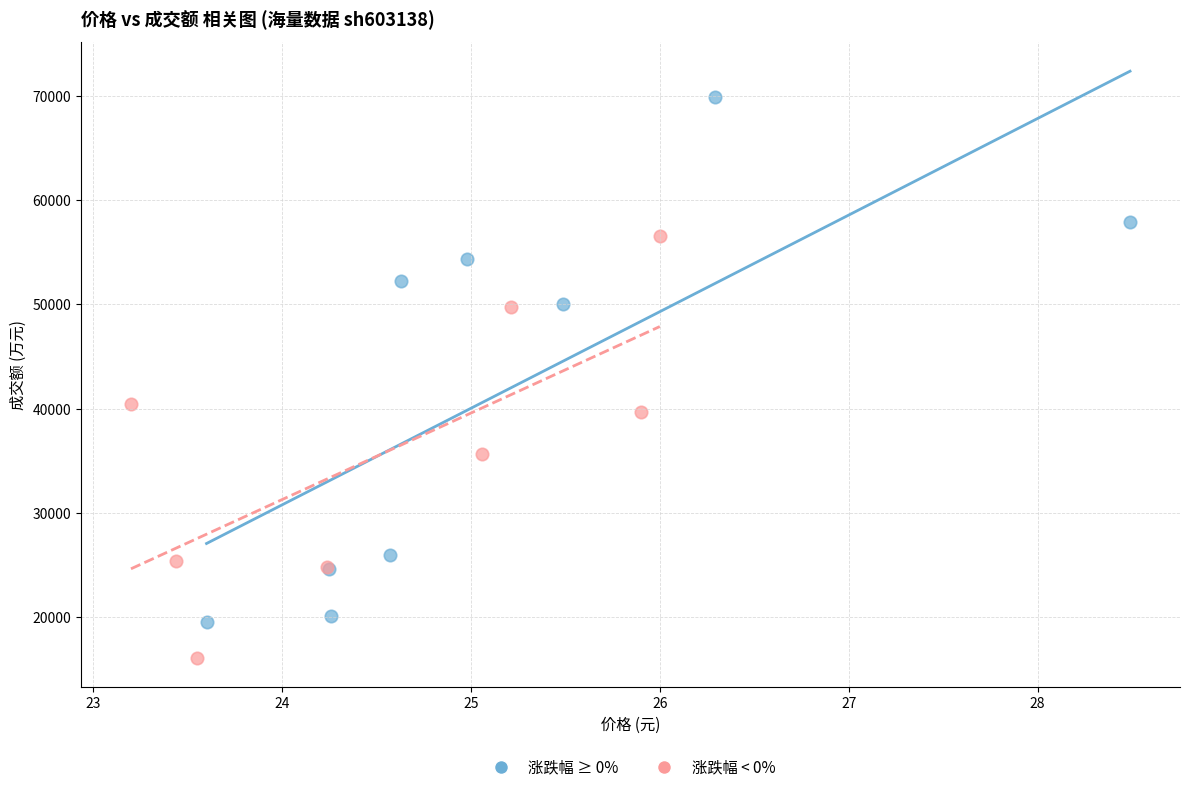

Which series contains the highest Y value?

涨跌幅 ≥ 0%